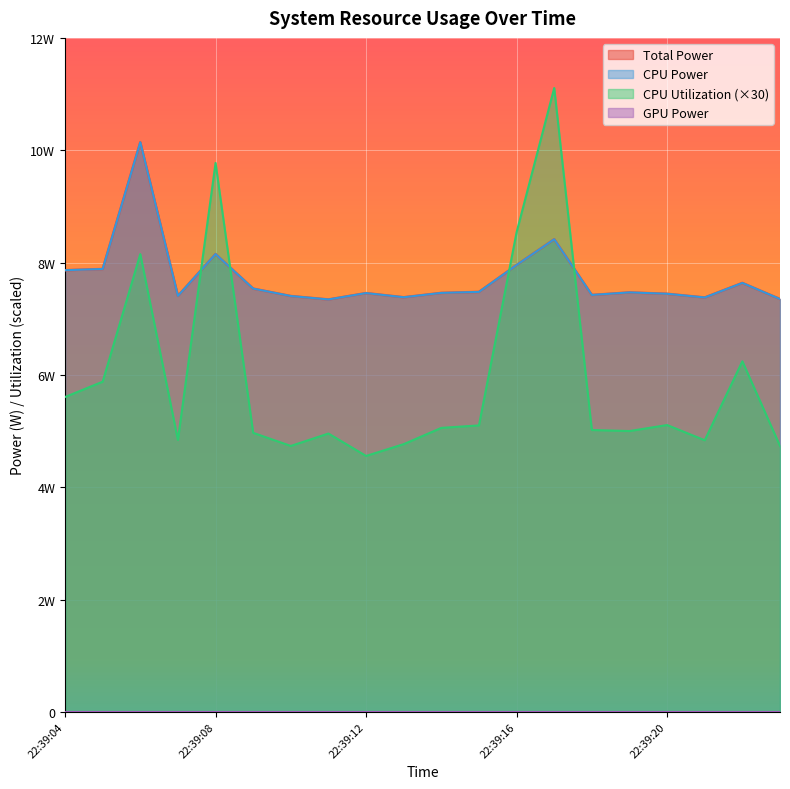

What is the average value of the Total Power series?

7.7